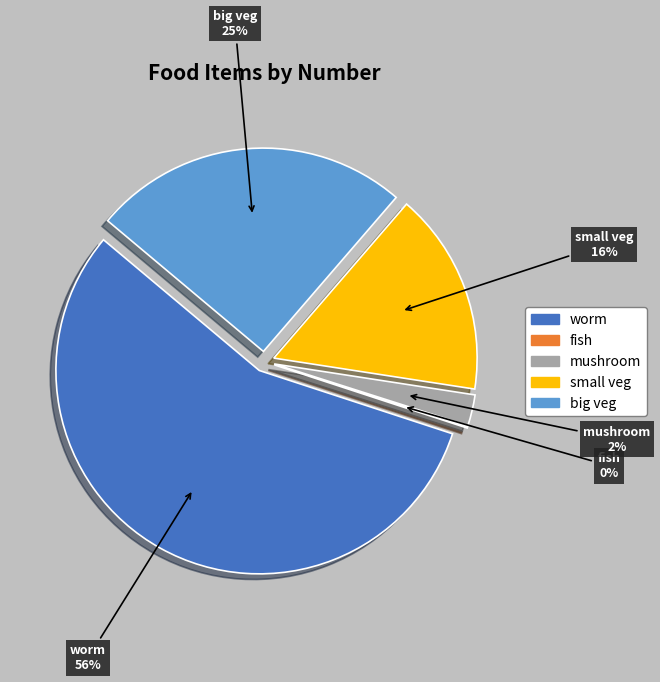

True or false: mushroom accounts for 2% of the total.

True